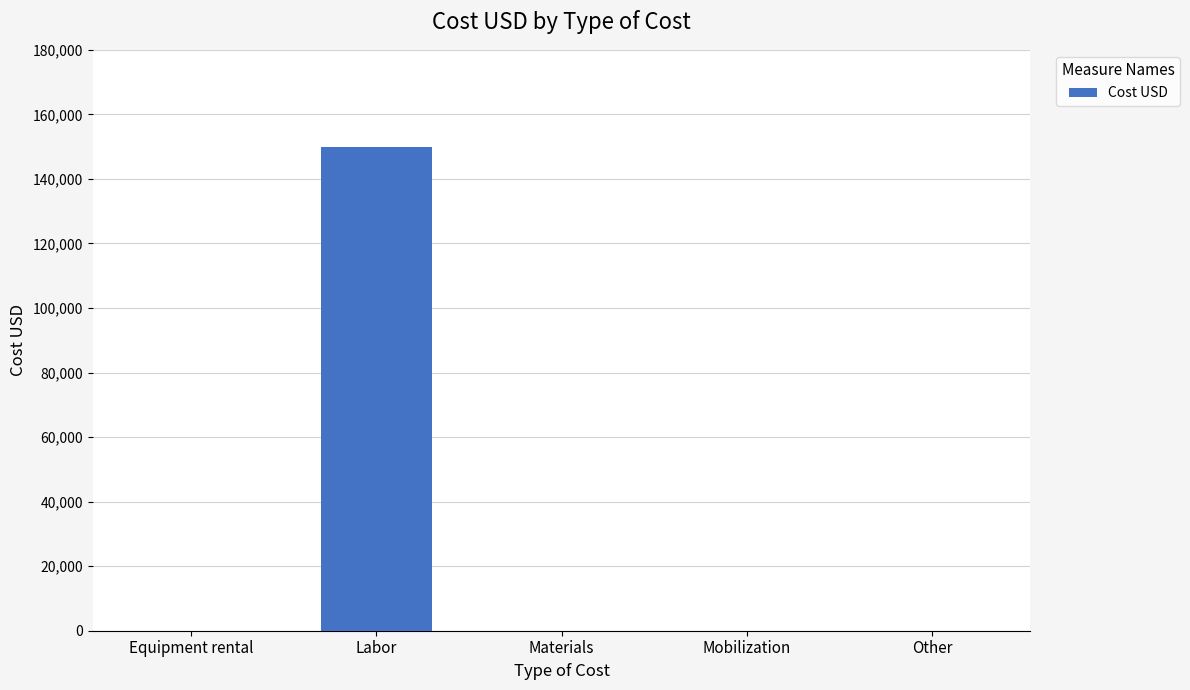

Count the number of categories in the chart.

5